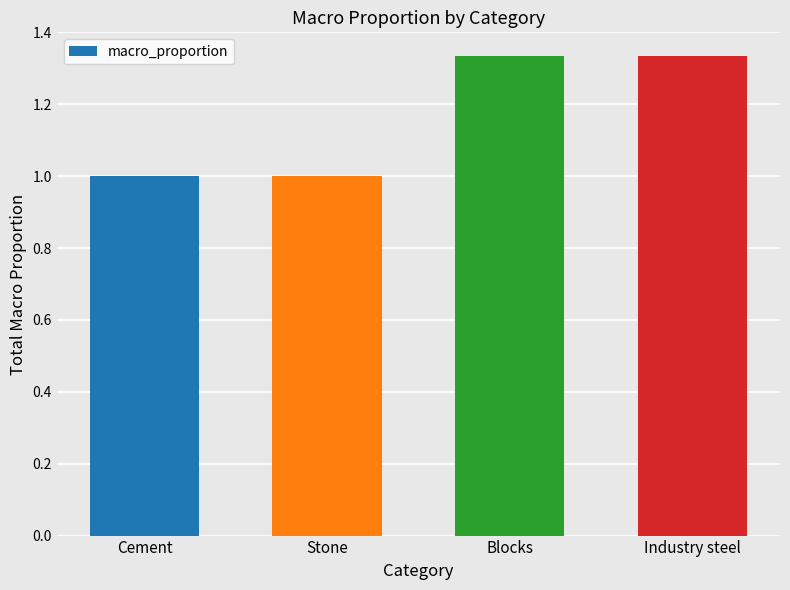

What is the label of the 1st bar from the right?

Industry steel